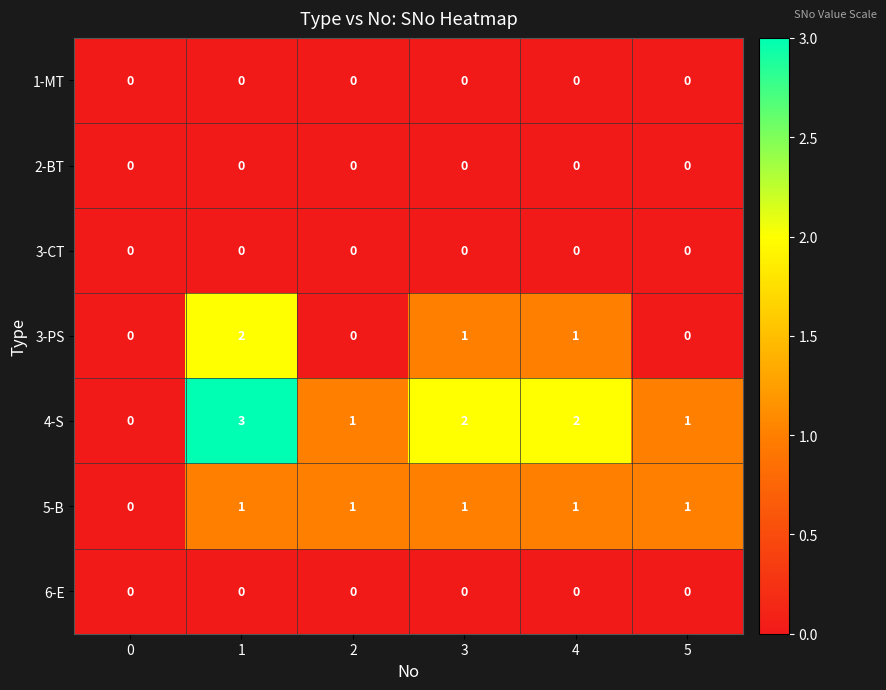

What is the maximum value shown in the chart?

3